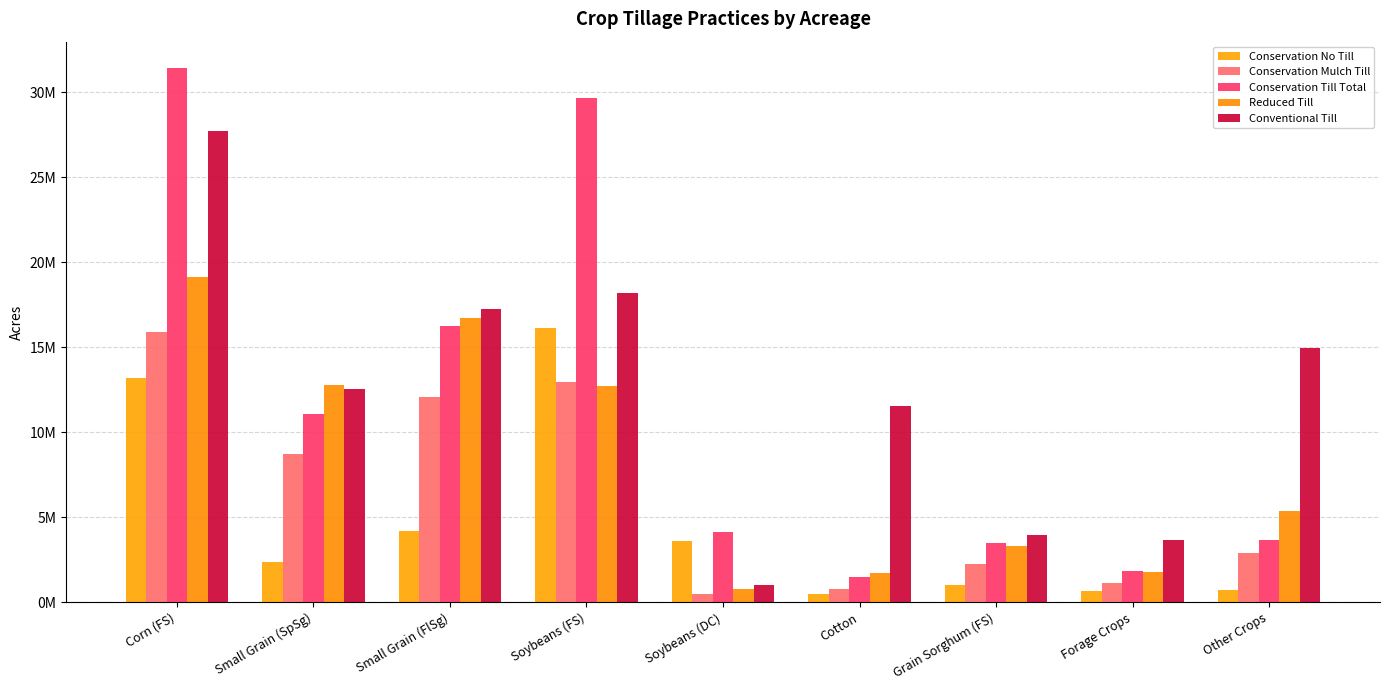

The value of Conventional Till at Grain Sorghum (FS) is 3962210. True or false?

True